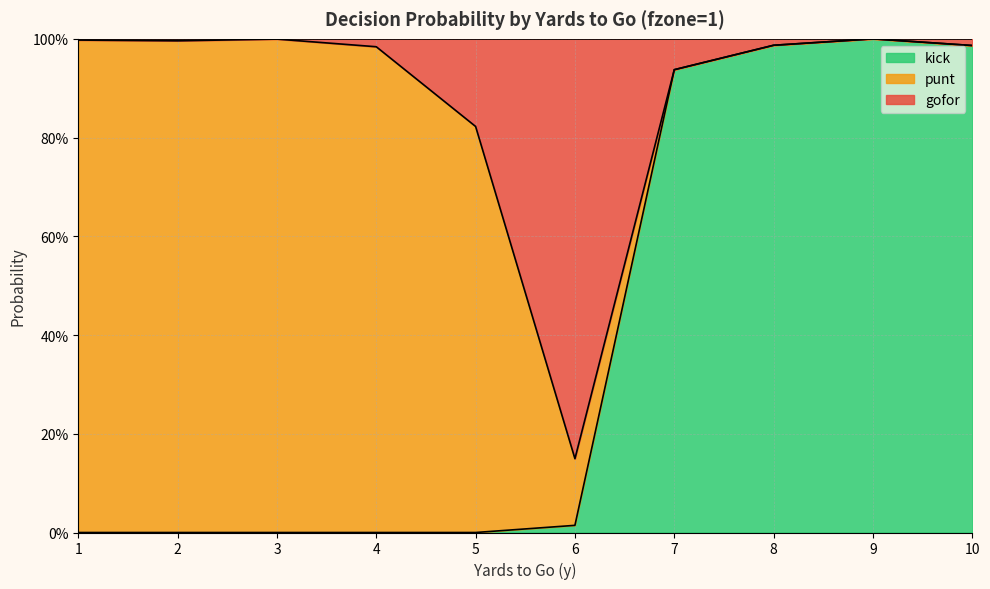

At which category is the sum across all series the highest?

9